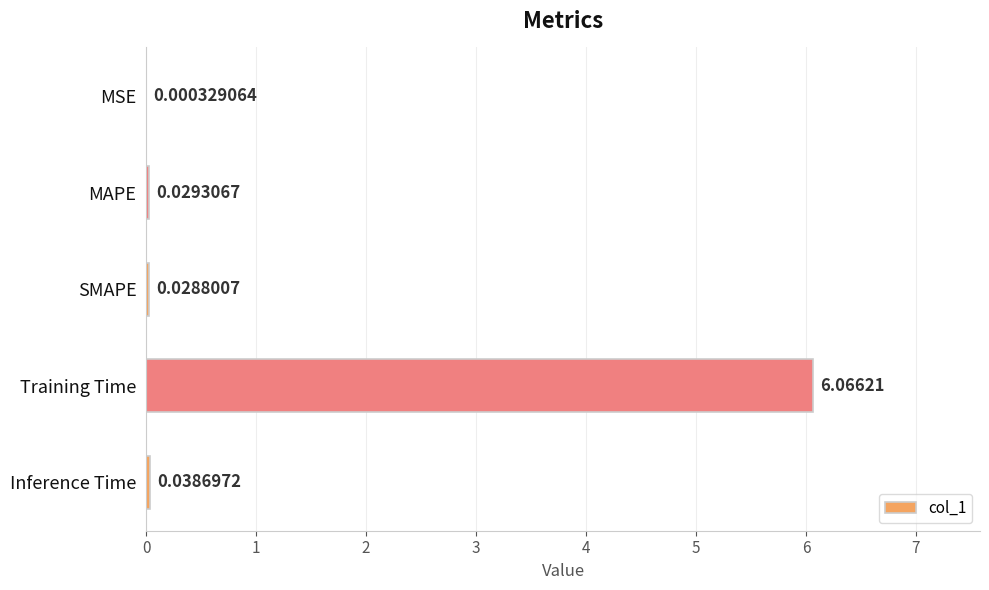

Are the bars horizontal?

Yes